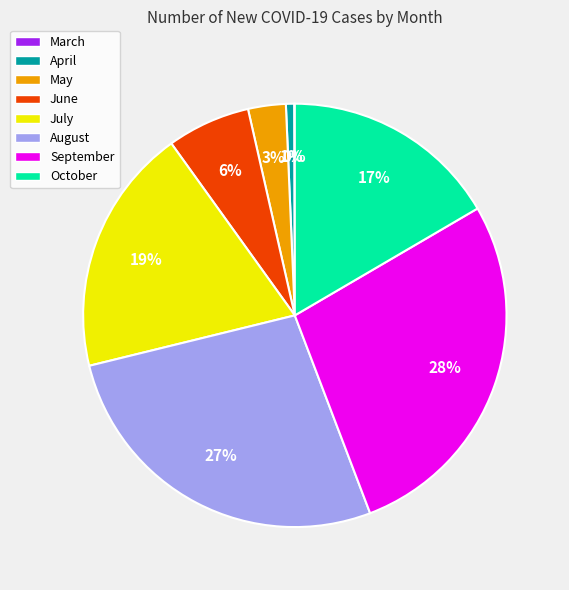

To the nearest percent, what is the average slice percentage?

12%